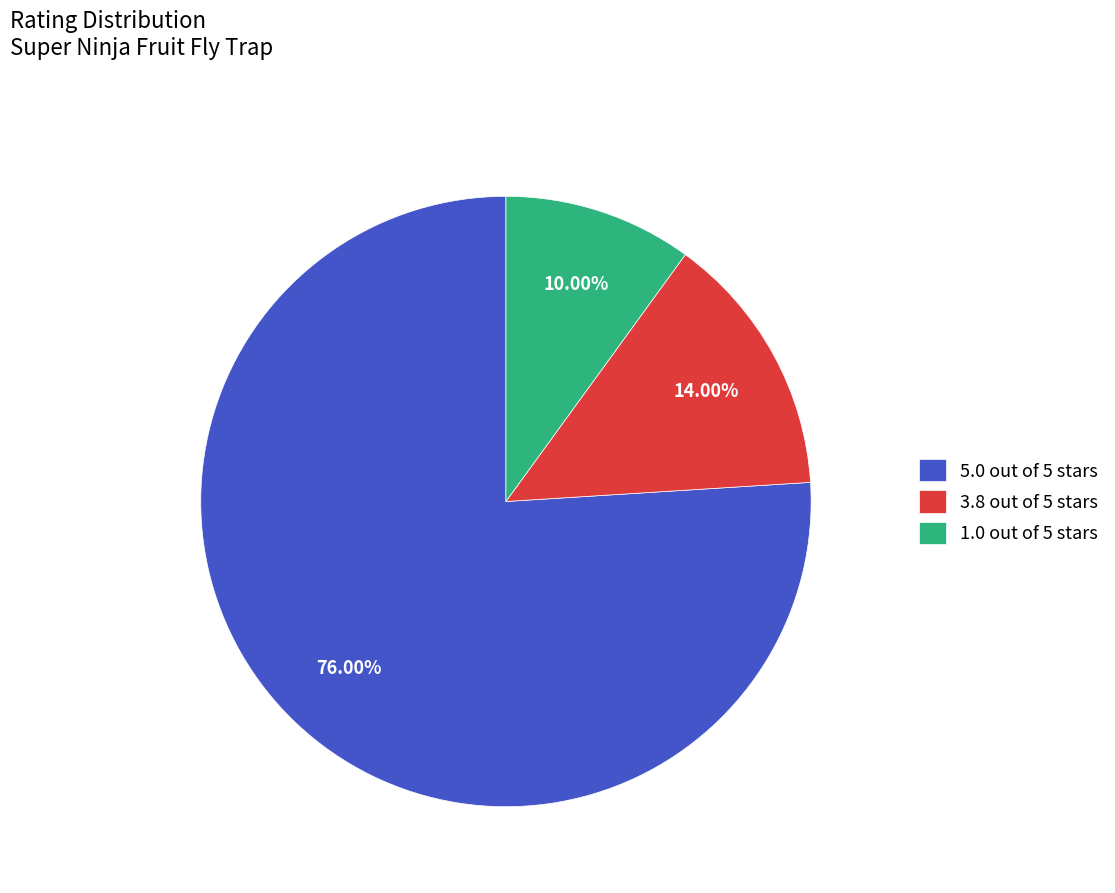

Which slice is the largest?

5.0 out of 5 stars